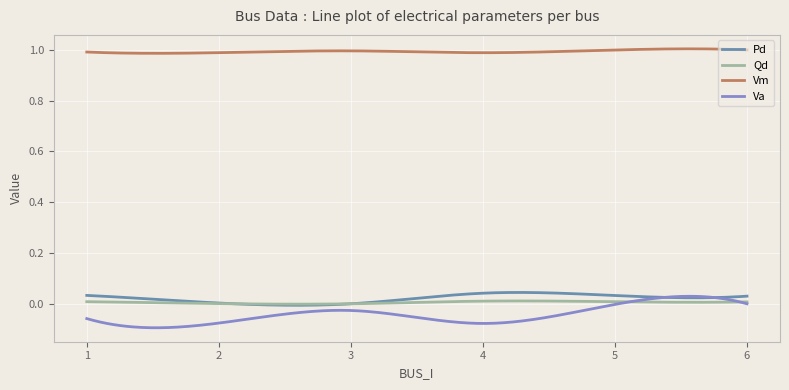

Which series has the largest range (max minus min)?

Va